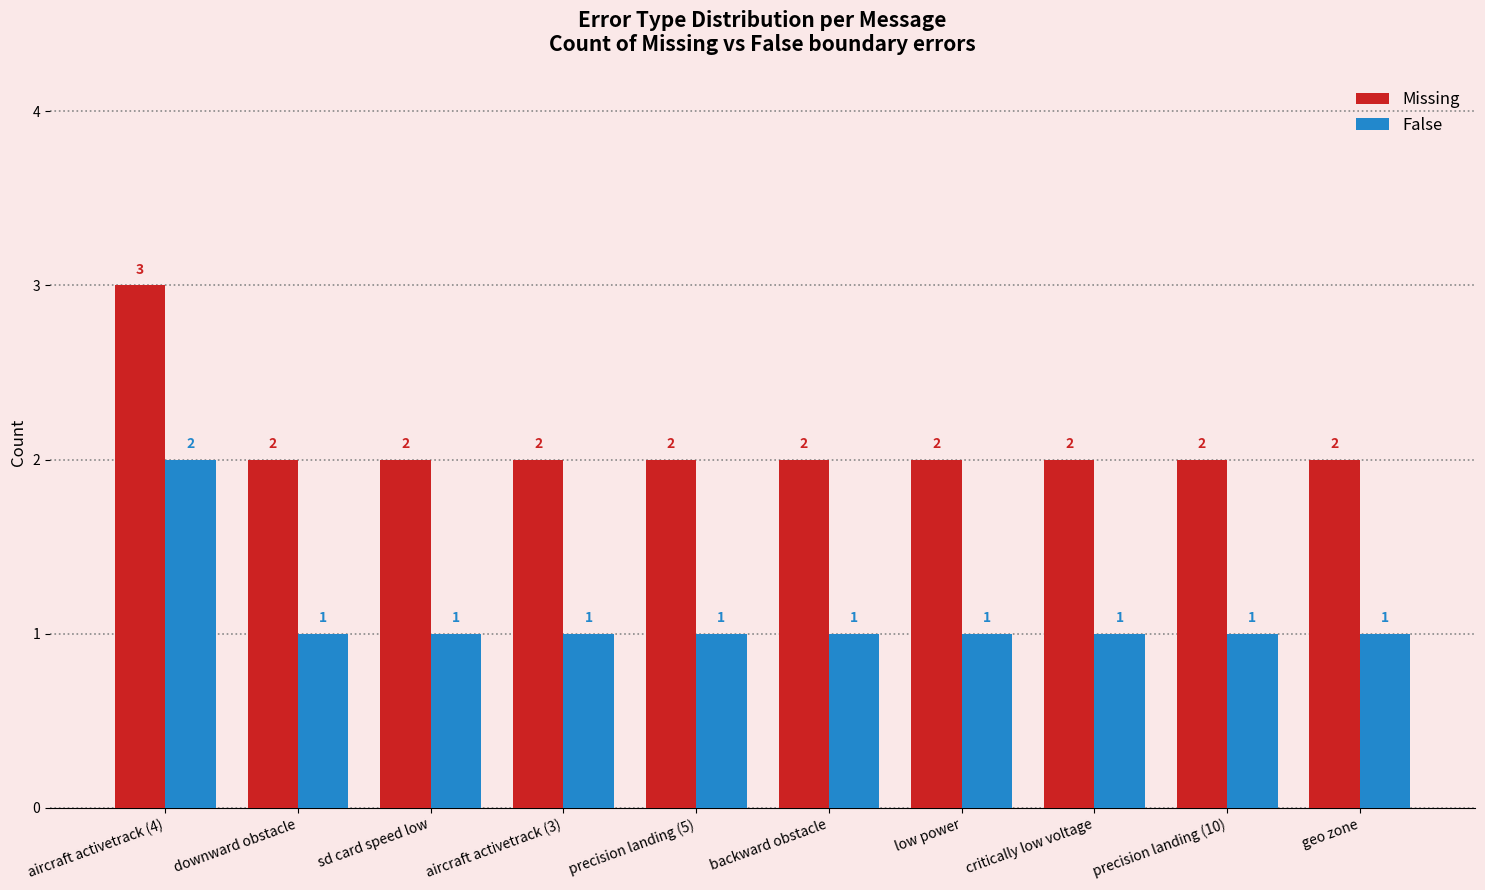

Reading left to right, list all the values displayed in this chart.

Missing: 3	2	2	2	2	2	2	2	2	2
False: 2	1	1	1	1	1	1	1	1	1